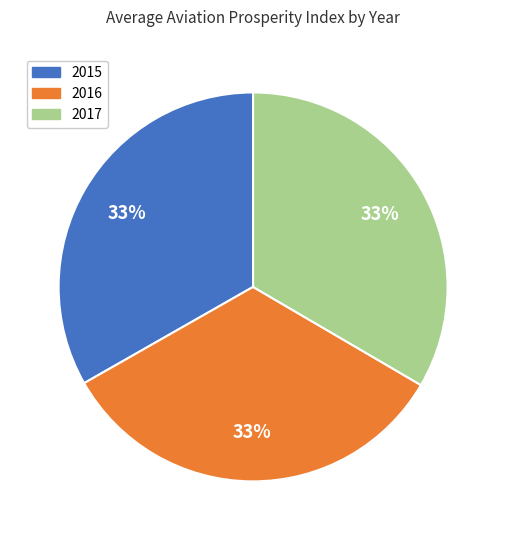

To the nearest percent, what portion does 2017 represent?

33%